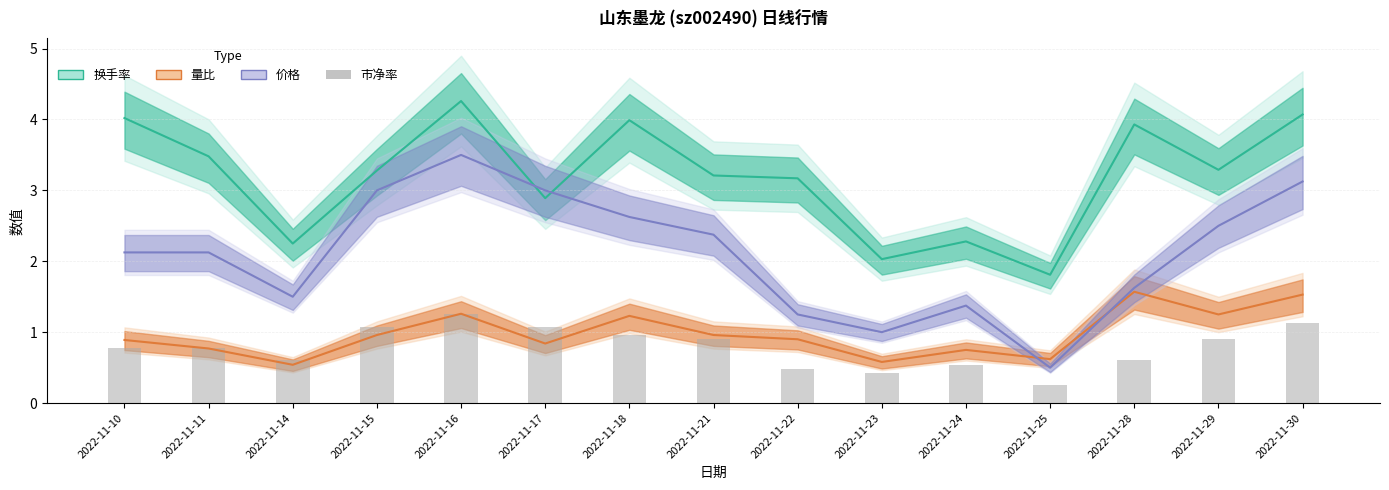

List the labels in order of value, smallest first.

2022-11-25, 2022-11-23, 2022-11-22, 2022-11-24, 2022-11-14, 2022-11-28, 2022-11-10, 2022-11-11, 2022-11-21, 2022-11-29, 2022-11-18, 2022-11-15, 2022-11-17, 2022-11-30, 2022-11-16